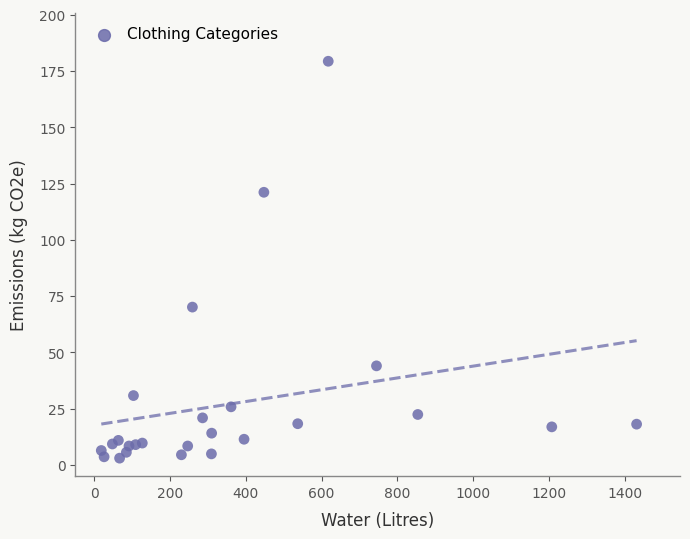

What Y value in the scatter plot is closest to 91?

70.1